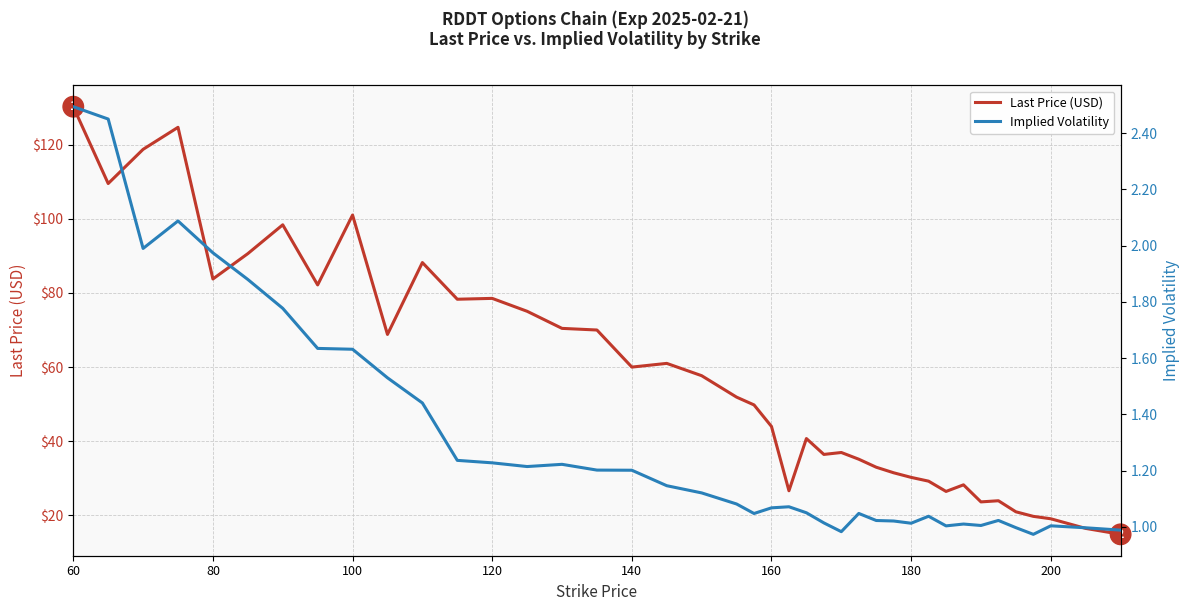

What is the value of the Last Price (USD) point at the 29th from the left?

31.5